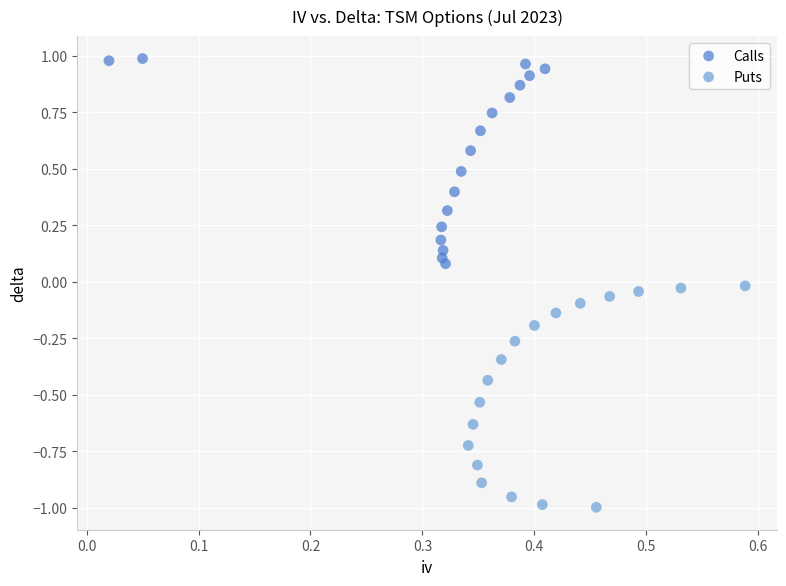

Which series contains the lowest Y value?

Puts